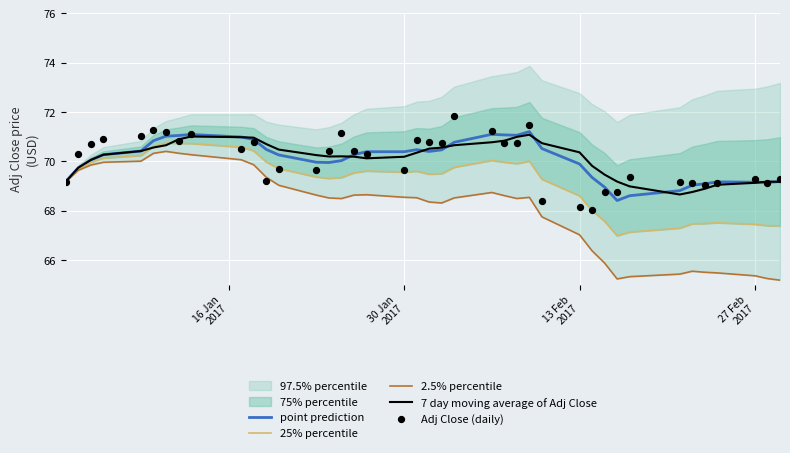

What is the maximum value for point prediction?

71.2